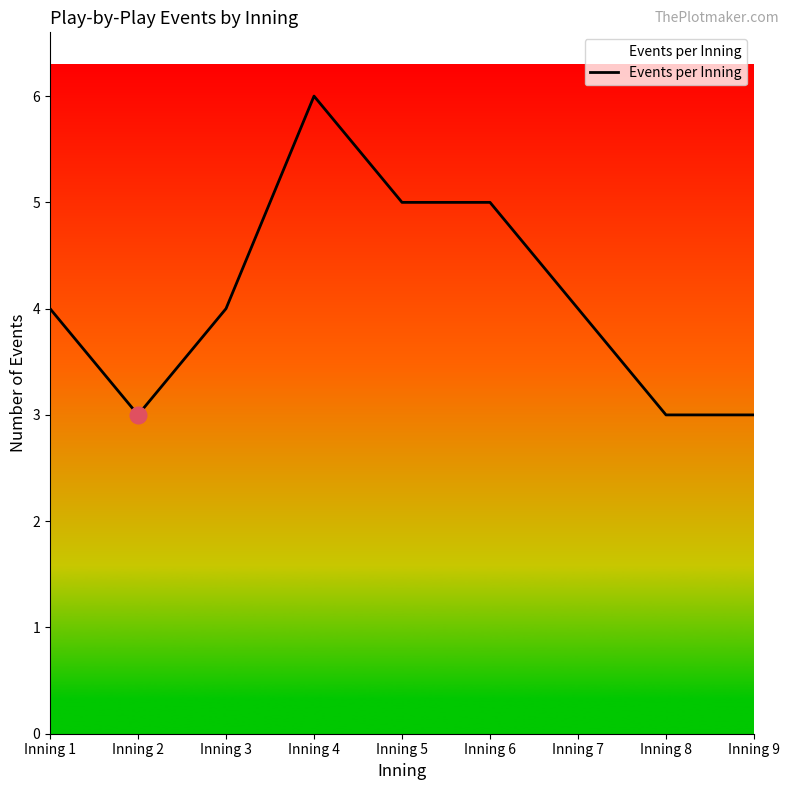

What value does the data have at Inning 9?

3